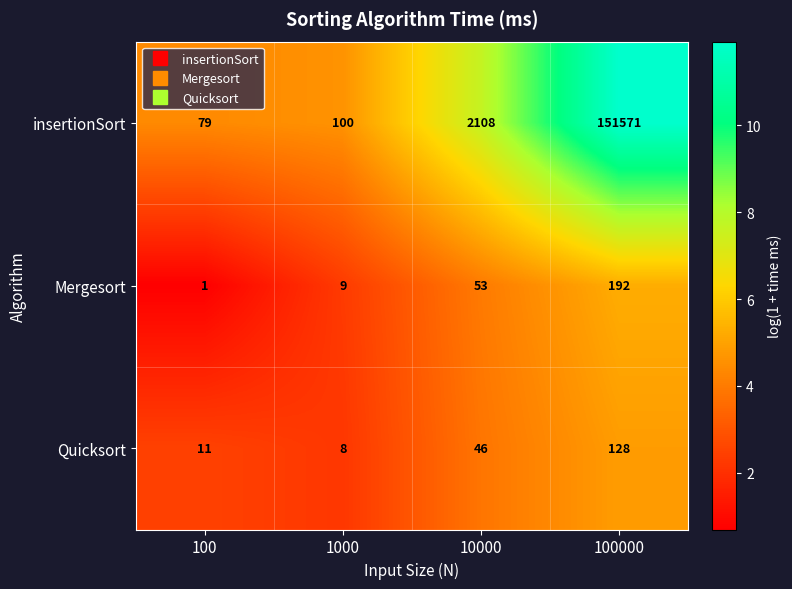

Reading right to left, what are all the values shown in this chart?

insertionSort: 100000=151571	10000=2108	1000=100	100=79
Mergesort: 100000=192	10000=53	1000=9	100=1
Quicksort: 100000=128	10000=46	1000=8	100=11